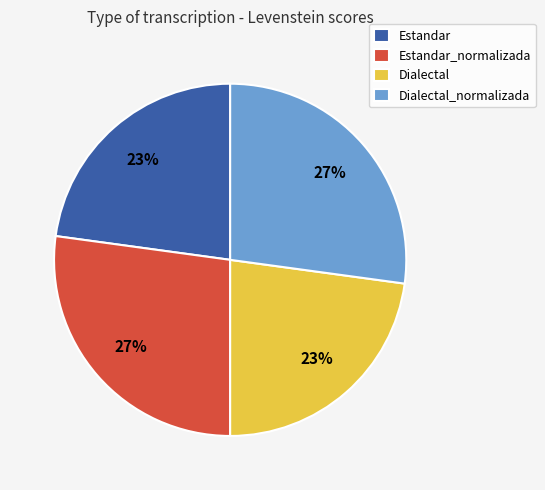

The Dialectal_normalizada slice represents 27% of the pie. True or false?

True